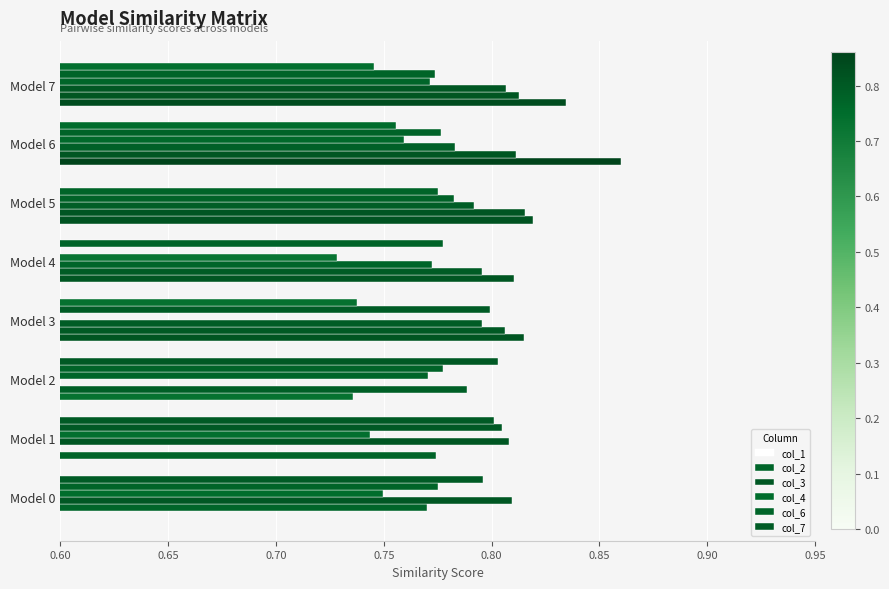

What is the spread (max minus min) of values at Model 5?

0.8